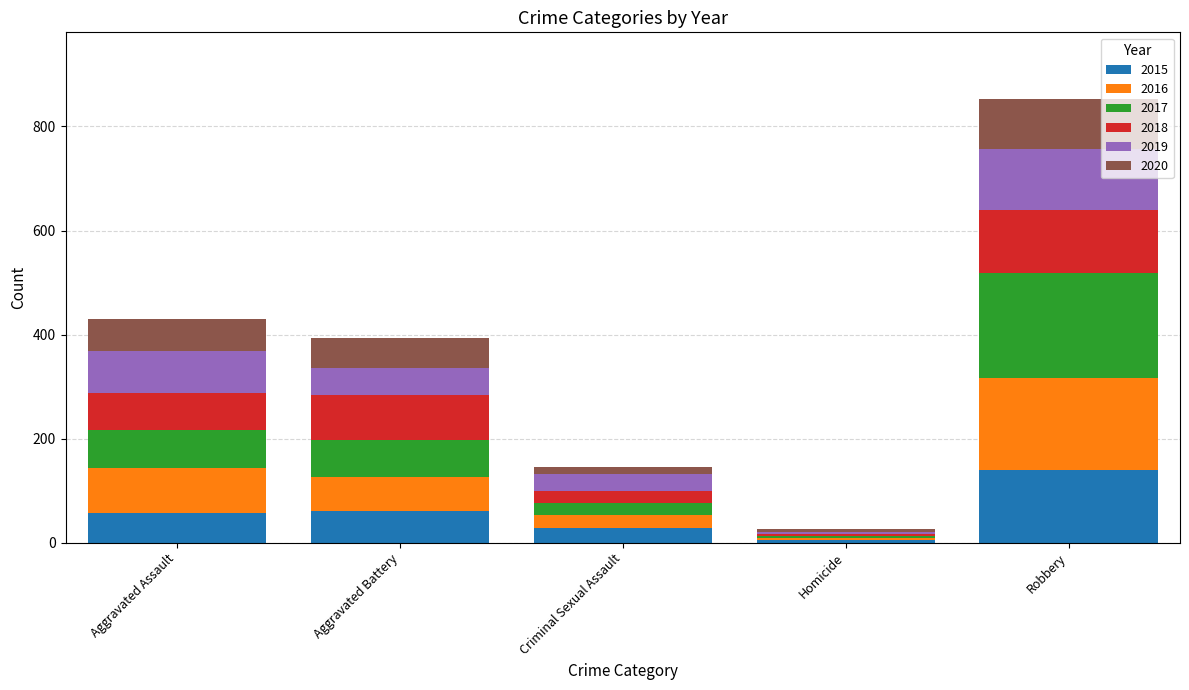

At which category is the sum across all series the highest?

Robbery